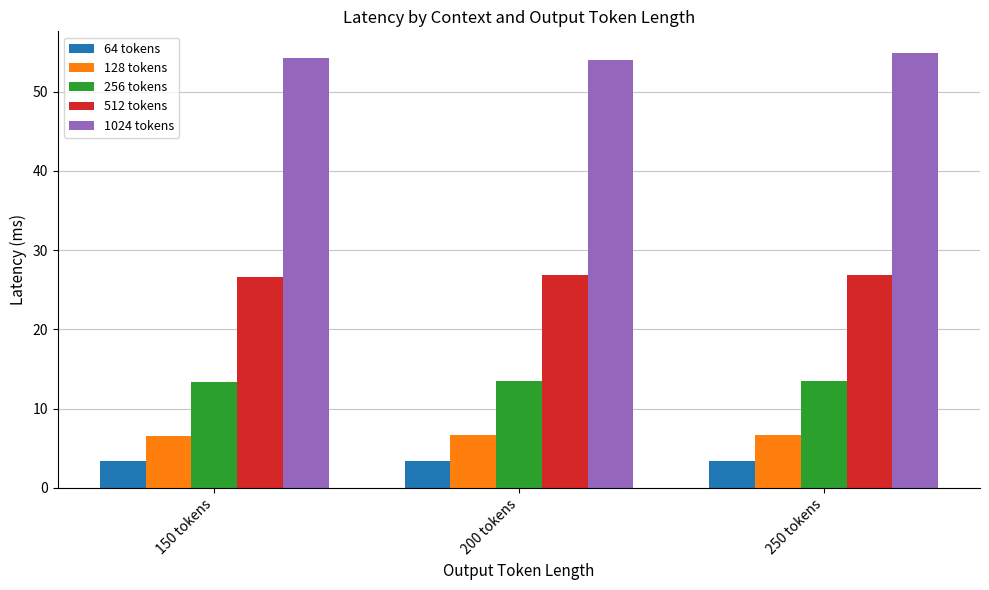

At how many categories does at least one series exceed 13?

3